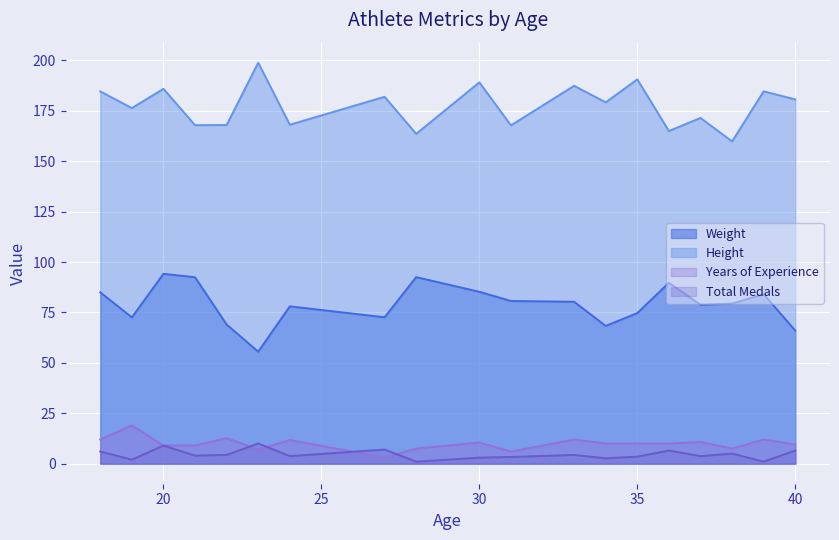

True or false: Total Medals has a value of 3.0 at 30.

True